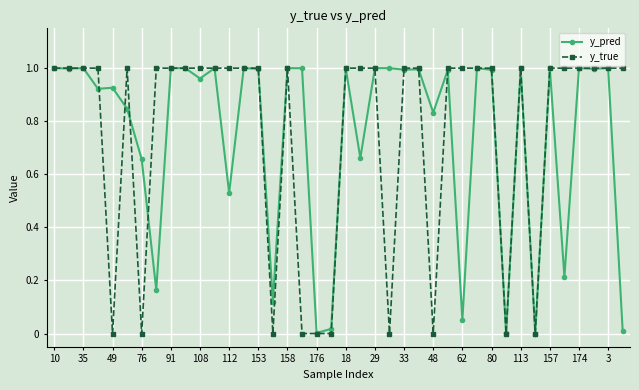

Which series has the largest range (max minus min)?

y_true